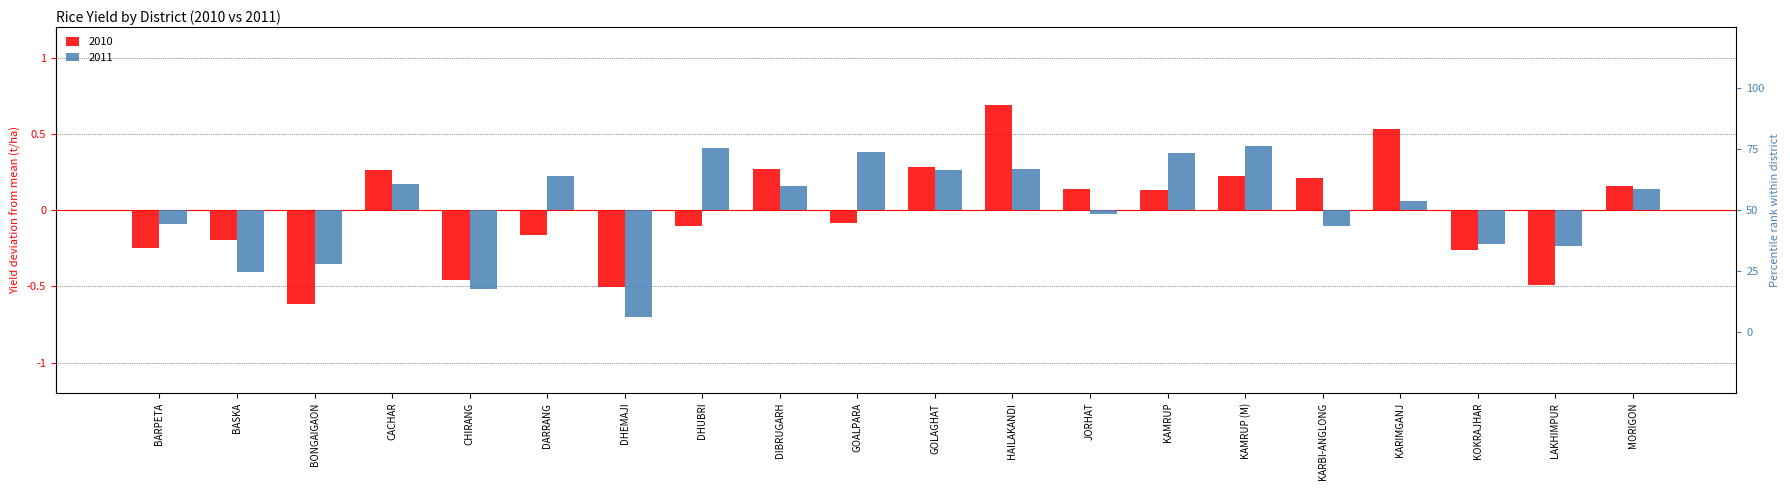

How many positive values does the 2011 series have?

11